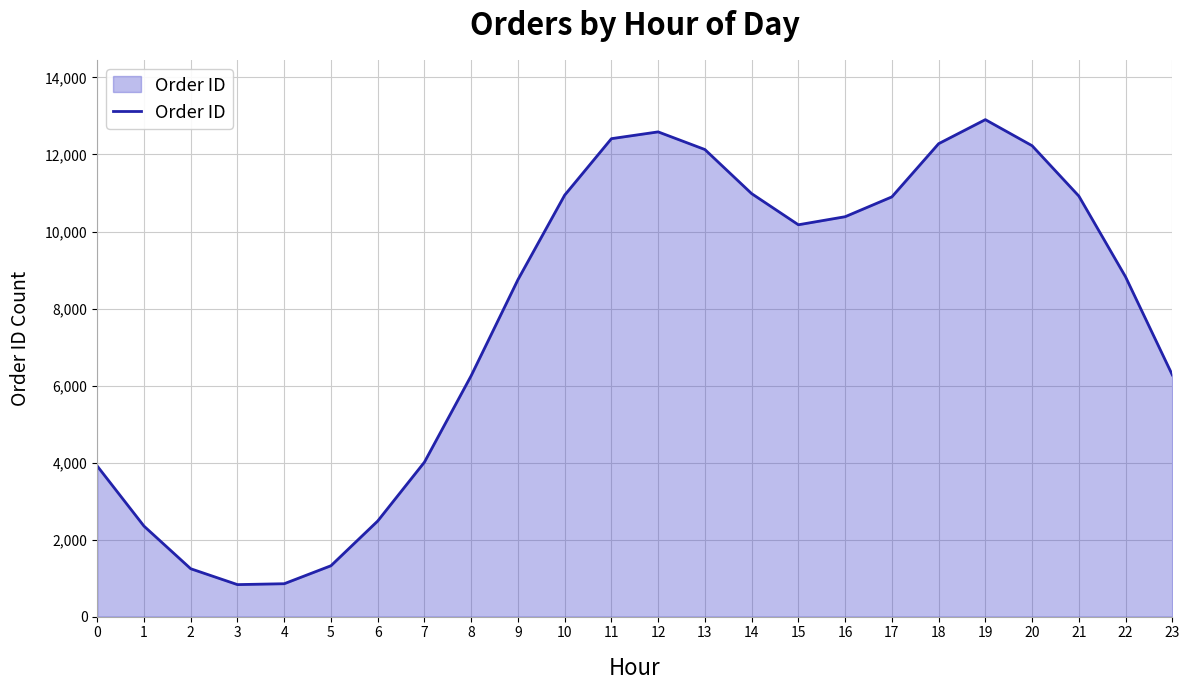

What is the maximum value shown in the chart?

12905